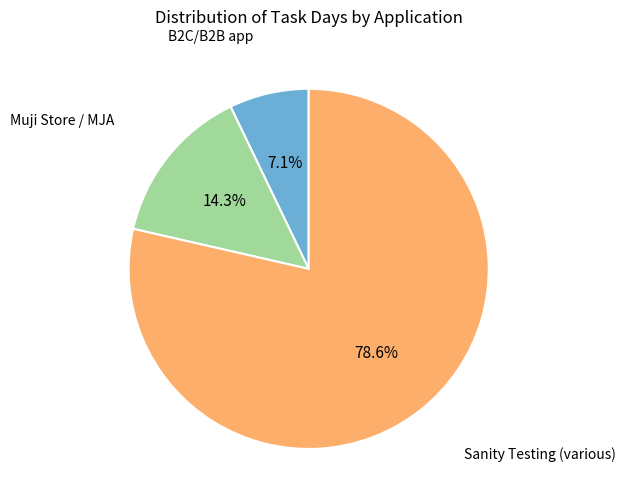

Does any single category account for the majority?

Yes